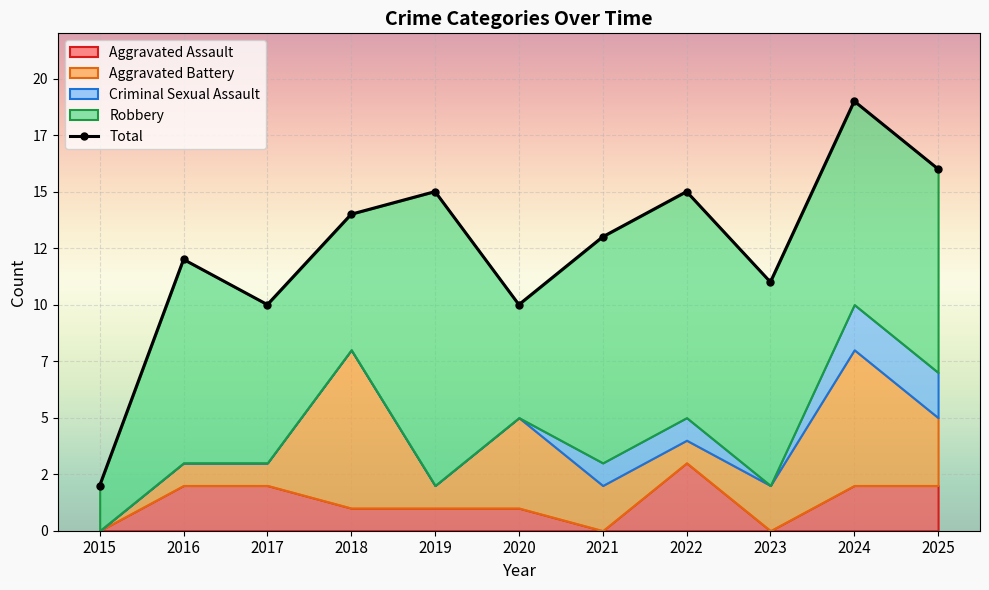

Reading left to right, what are all the values shown in this chart?

2015=2	2016=12	2017=10	2018=14	2019=15	2020=10	2021=13	2022=15	2023=11	2024=19	2025=16